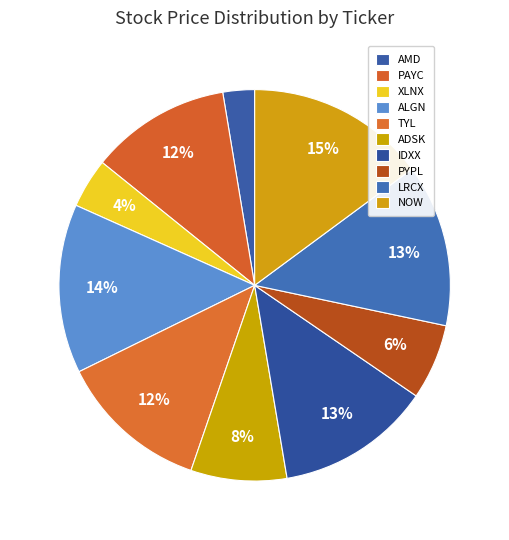

To the nearest percent, what is the average slice percentage?

10%